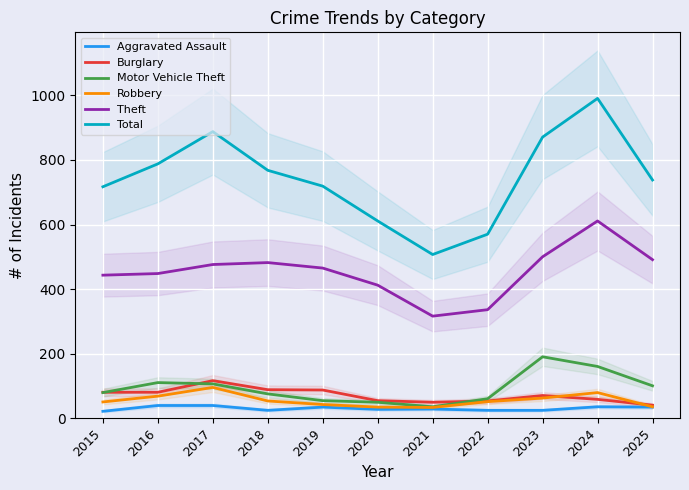

True or false: Theft and Robbery cross at least once.

False